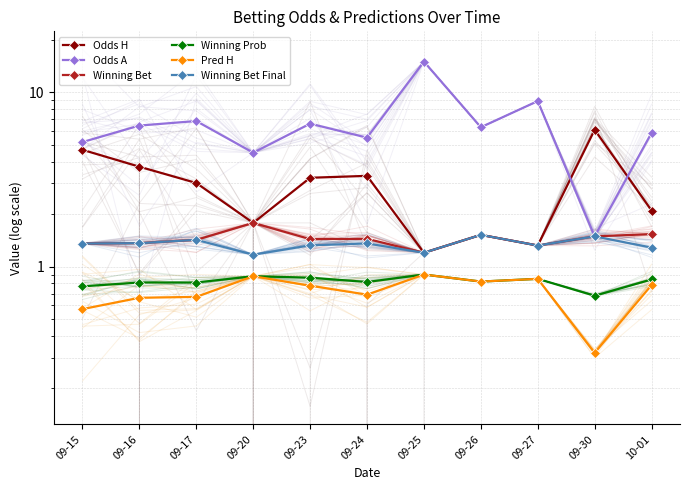

What is the difference between the maximum and second lowest values in the Odds A series?

10.5